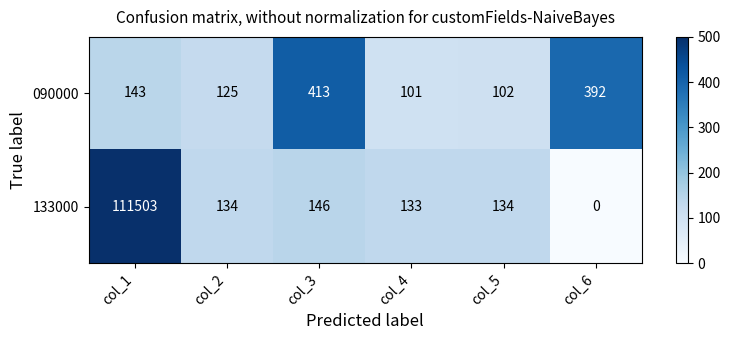

How many distinct data groups are displayed?

2